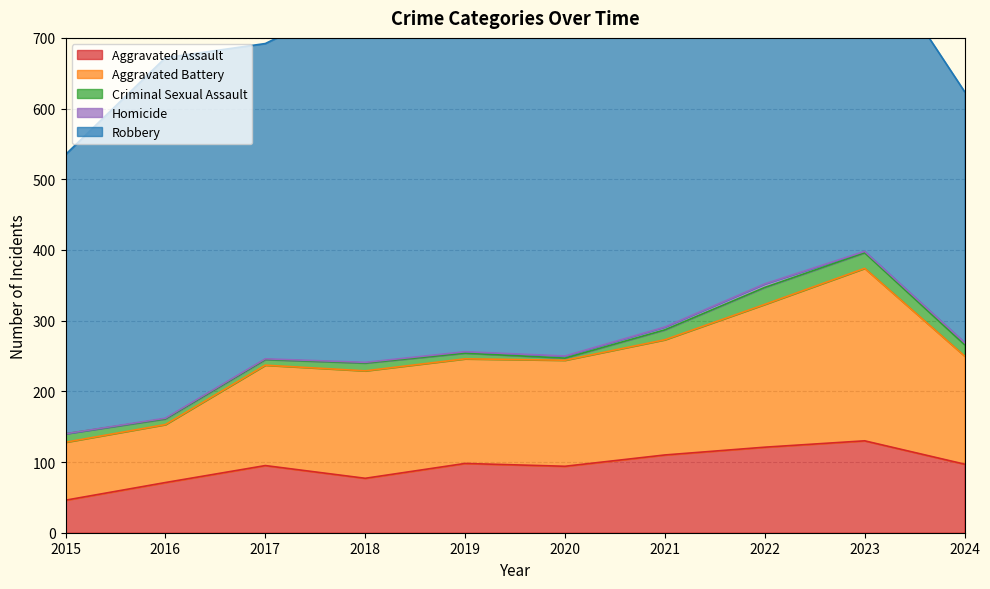

List the series in order of their peak value, highest first.

Robbery, Aggravated Battery, Aggravated Assault, Criminal Sexual Assault, Homicide